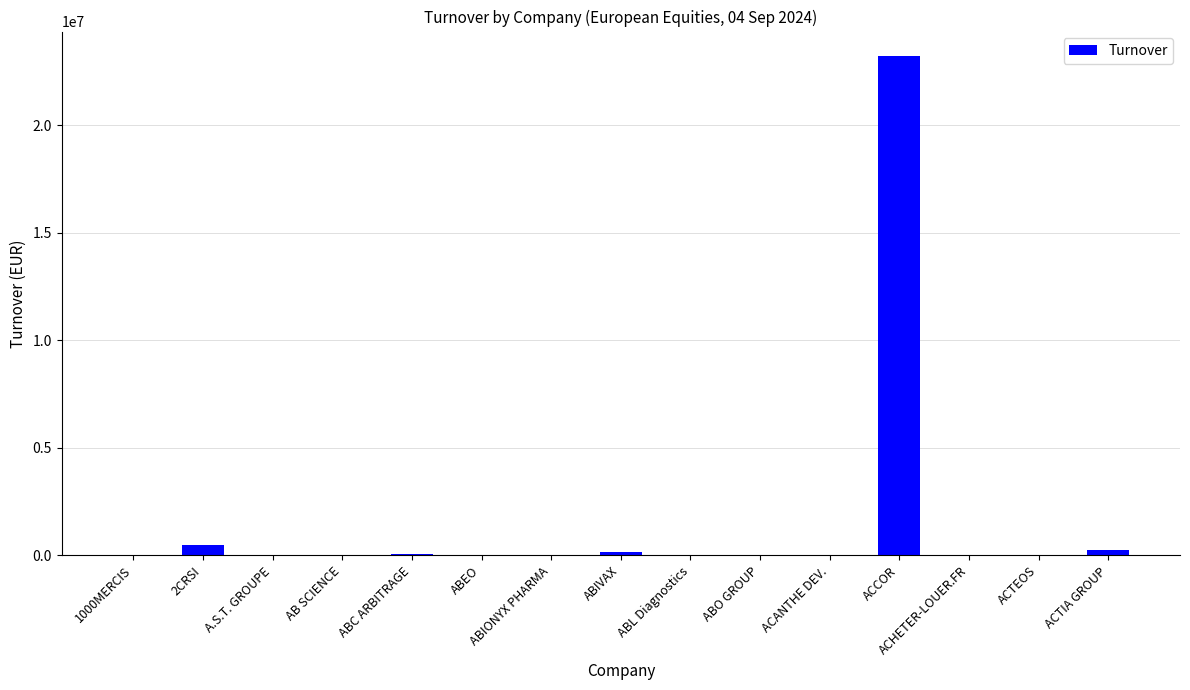

What is the greatest value displayed?

23195706.6